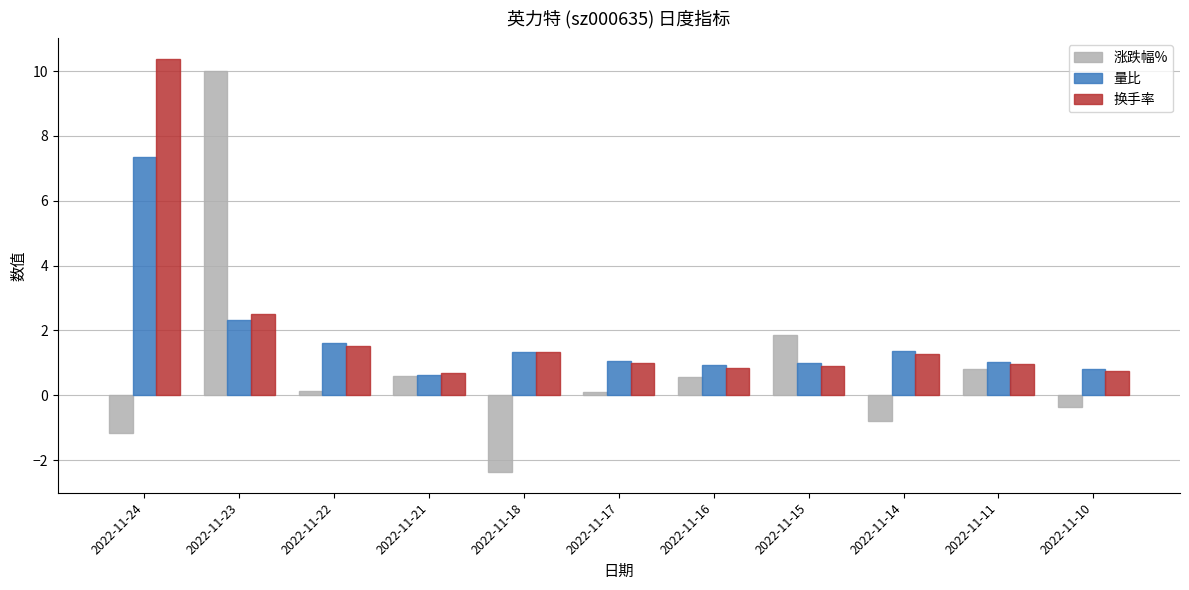

How many categories are shown in the chart?

11